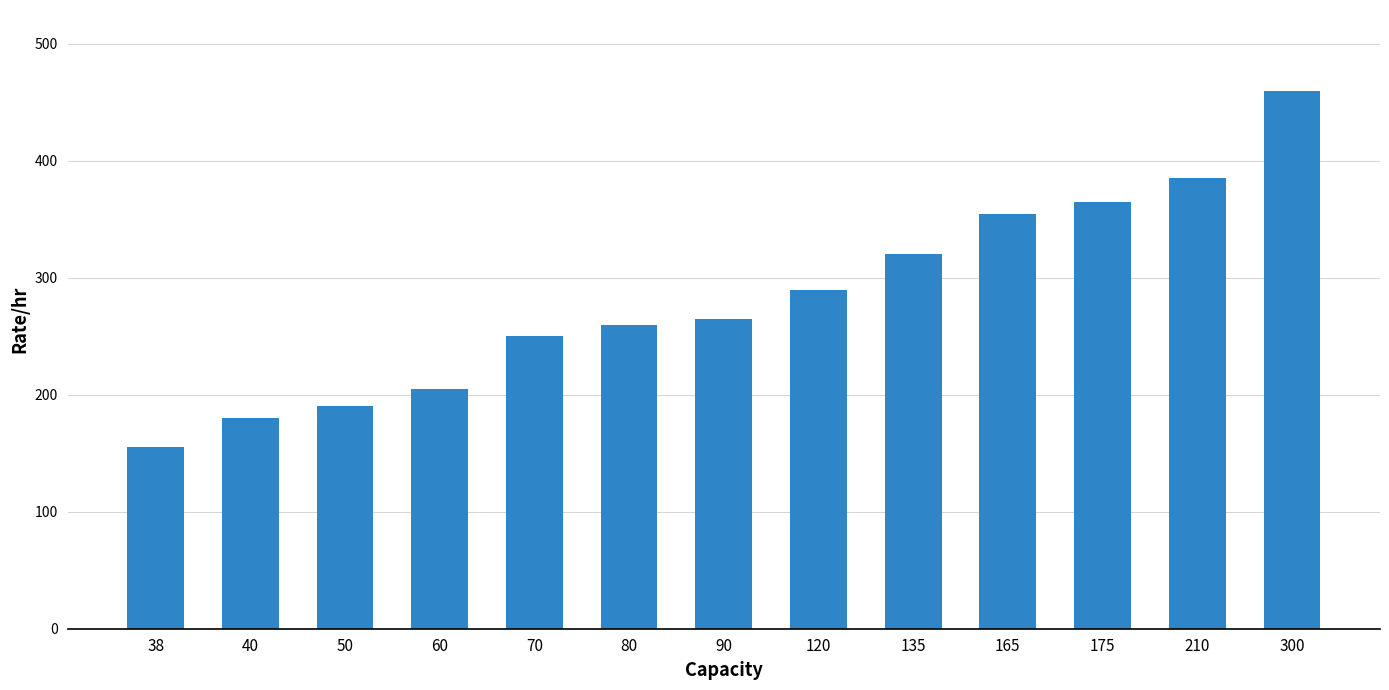

How many distinct data groups are displayed?

1